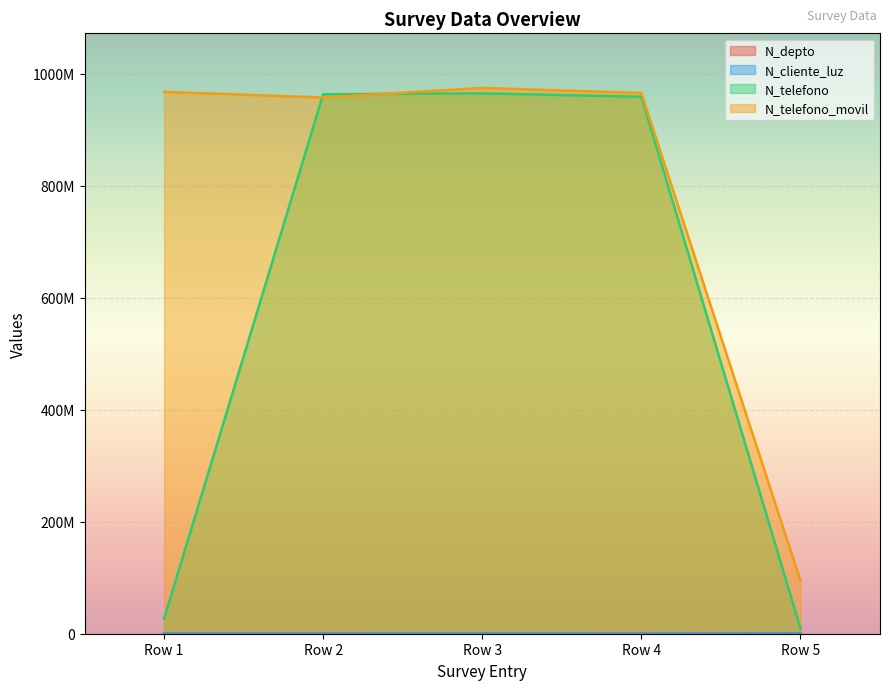

At Row 5, list the series in order from smallest to largest.

N_depto, N_cliente_luz, N_telefono, N_telefono_movil